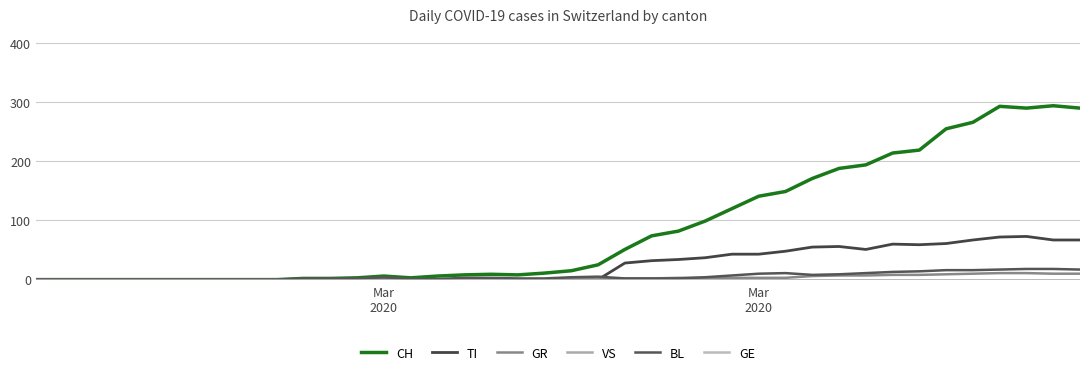

Does the chart have visible grid lines?

Yes